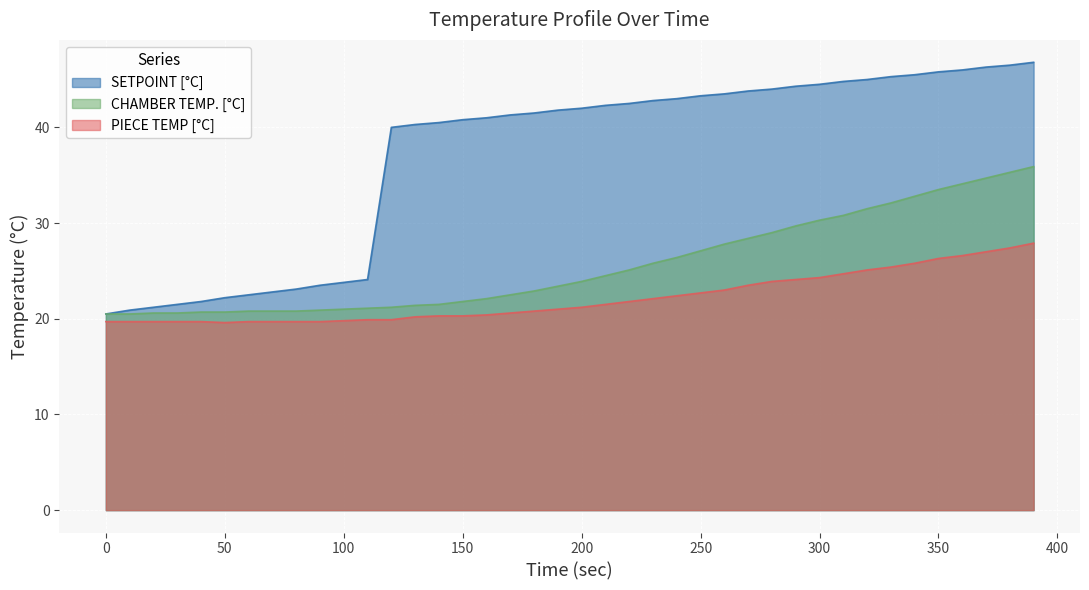

Between 10 and 90, which series saw the biggest shift?

SETPOINT [°C]